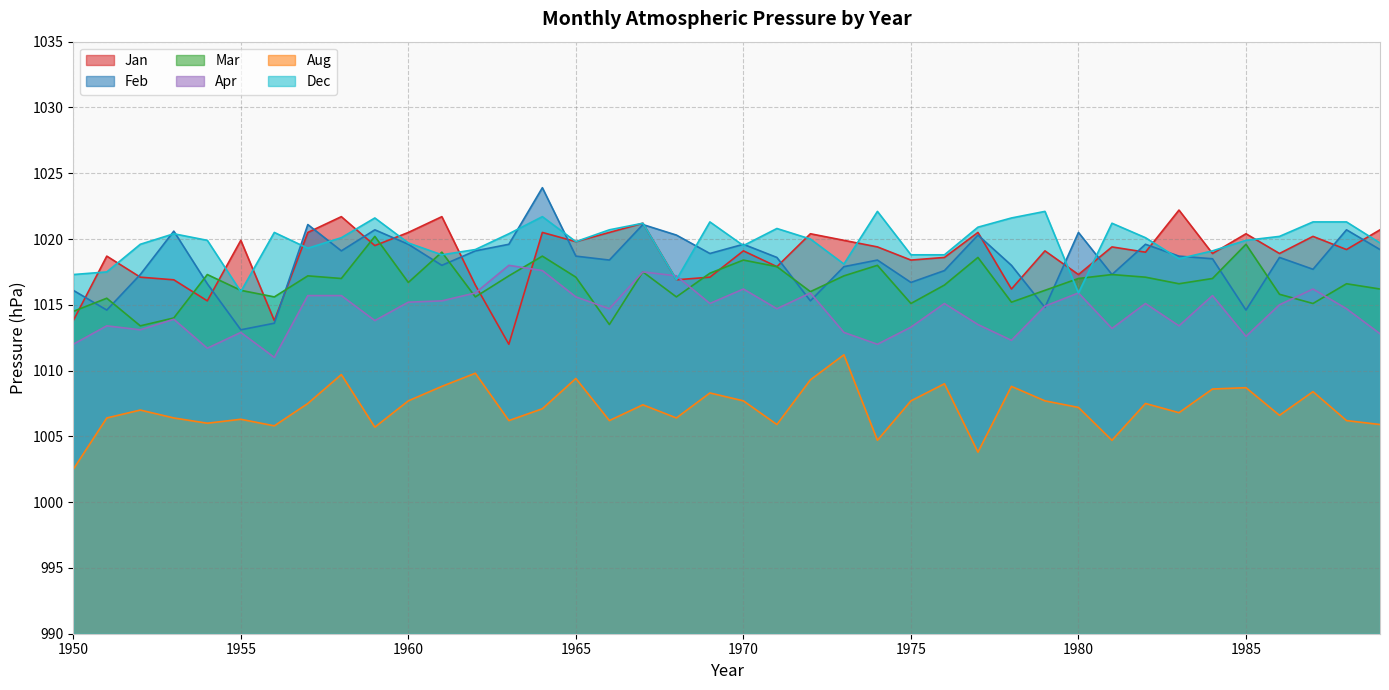

Where is the first local maximum for Aug?

1952